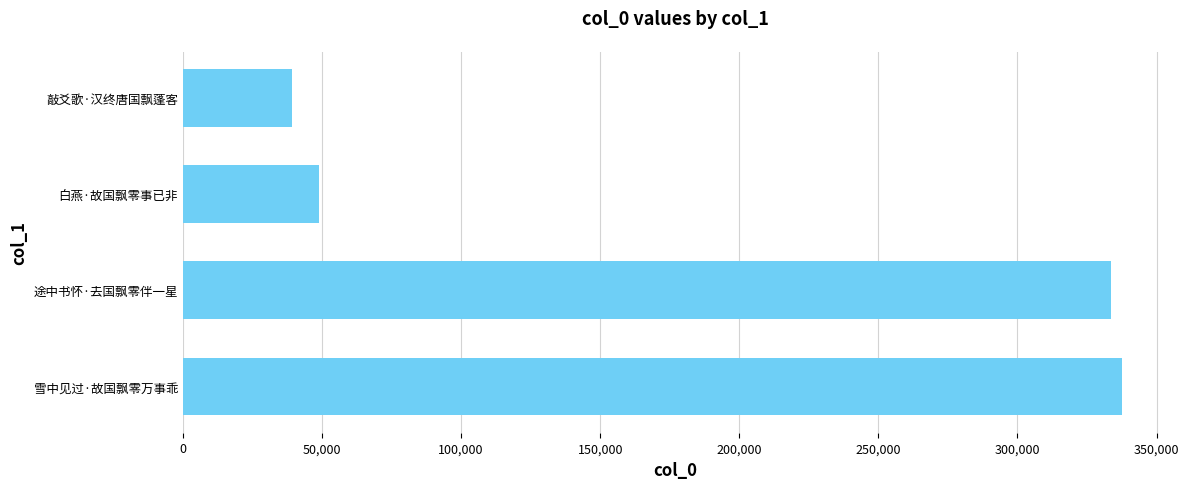

List the labels in order of value, smallest first.

敲爻歌·汉终唐国飘蓬客, 白燕·故国飘零事已非, 途中书怀·去国飘零伴一星, 雪中见过·故国飘零万事乖